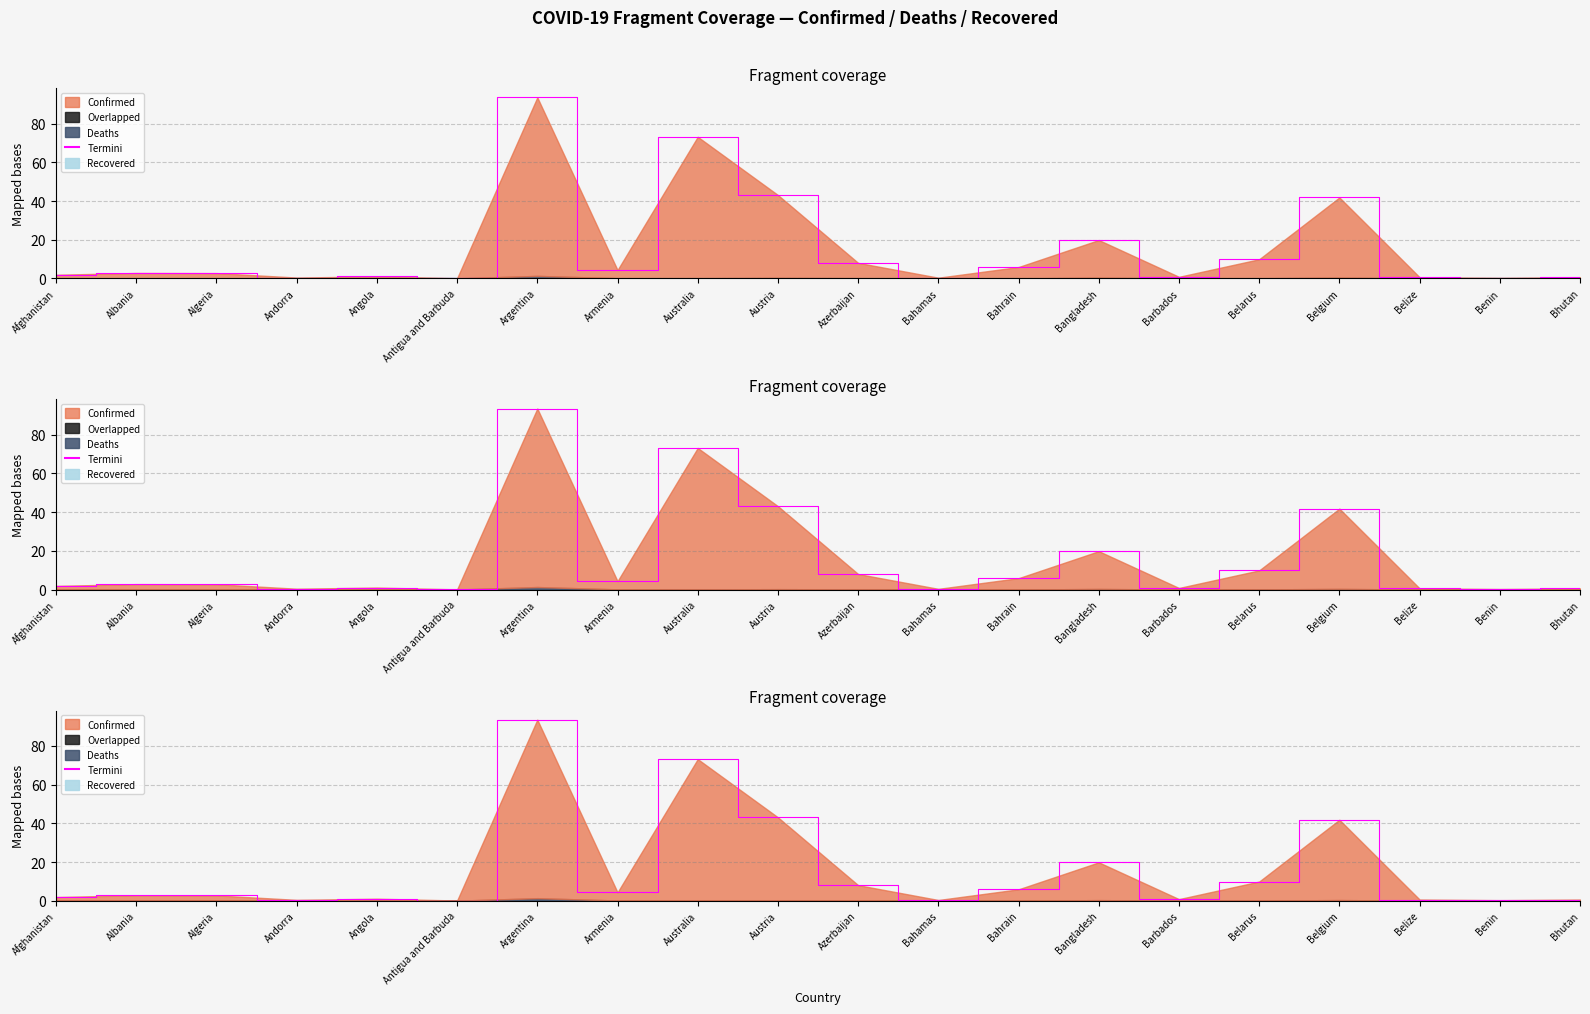

Which label corresponds to the largest value in the chart?

Argentina